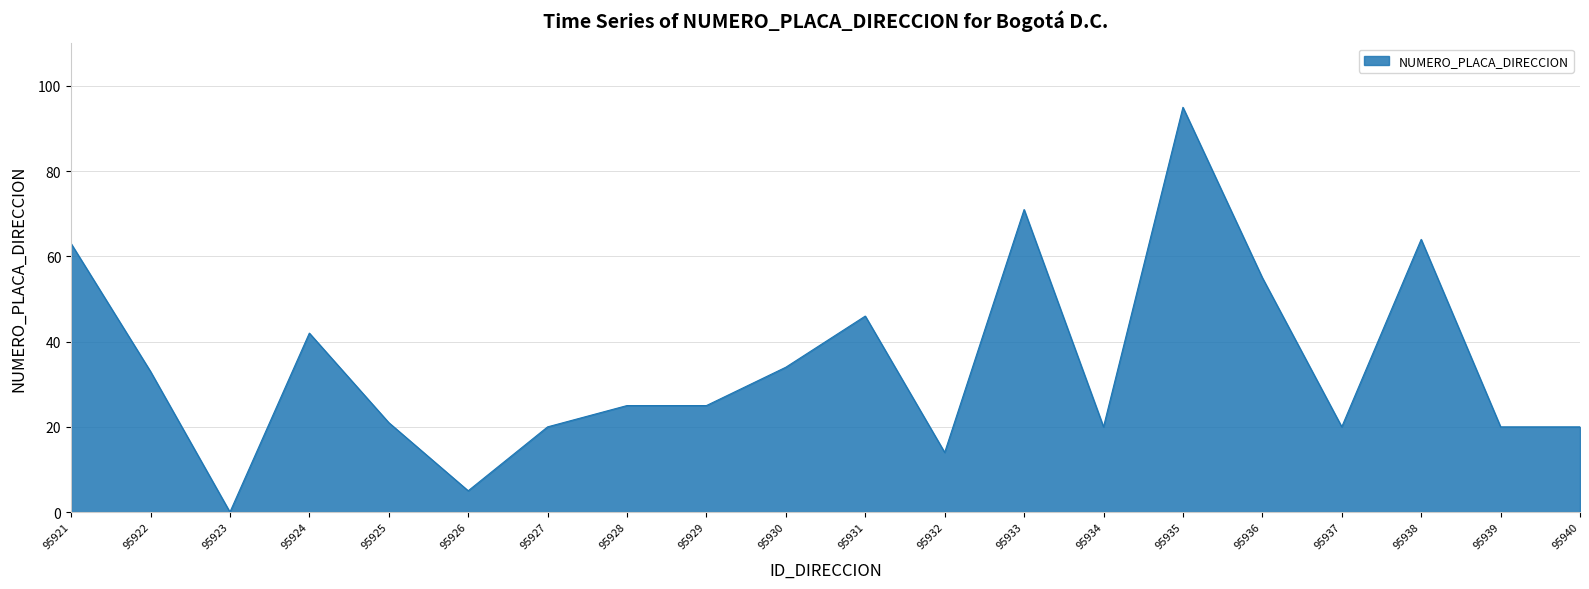

Which label corresponds to the largest value in the chart?

95935